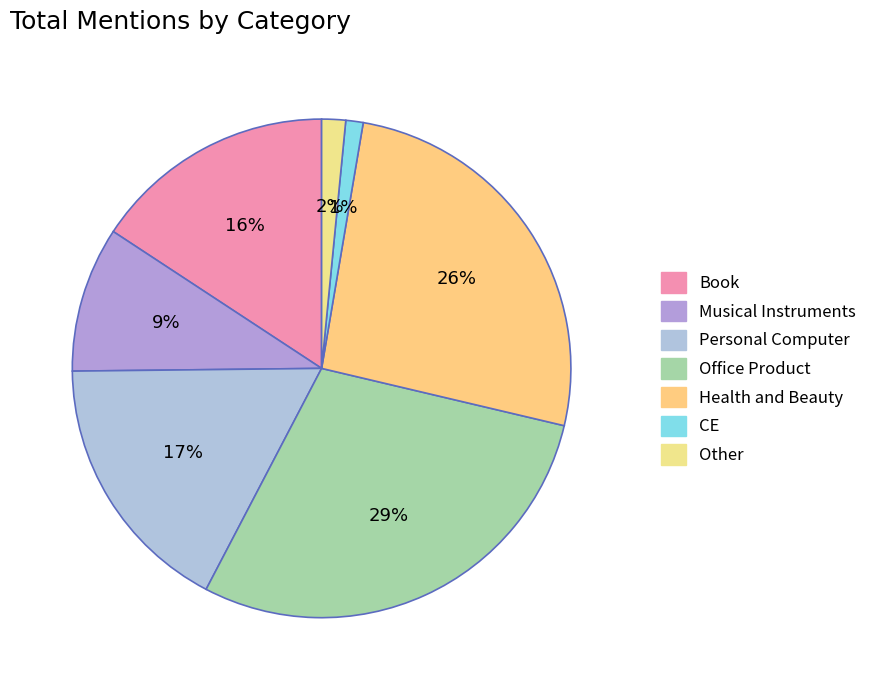

To the nearest percent, what is the difference between the largest and smallest slice percentages?

28%